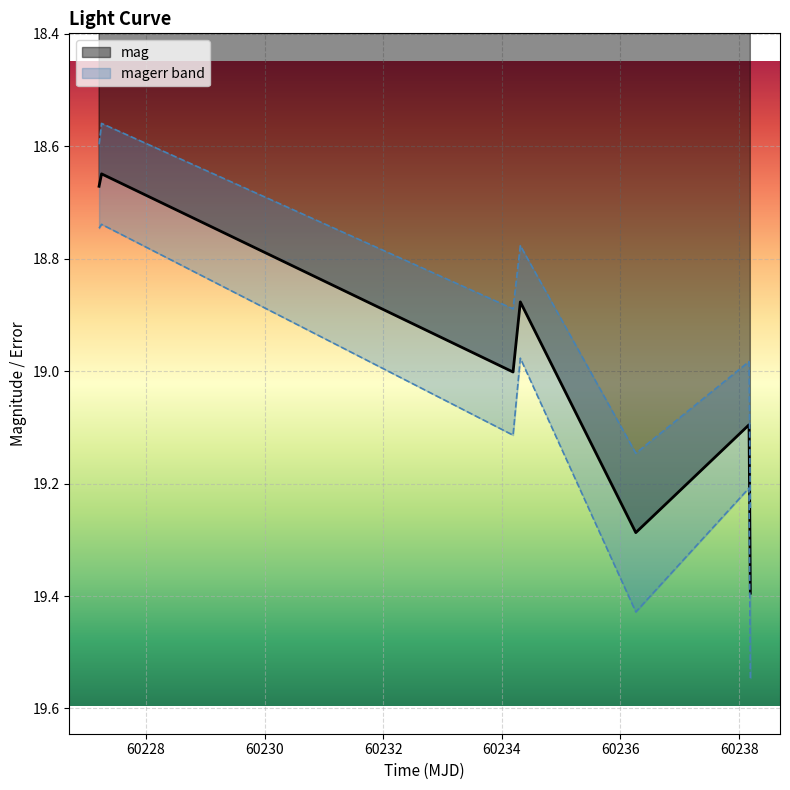

How many data points are less than 19?

3